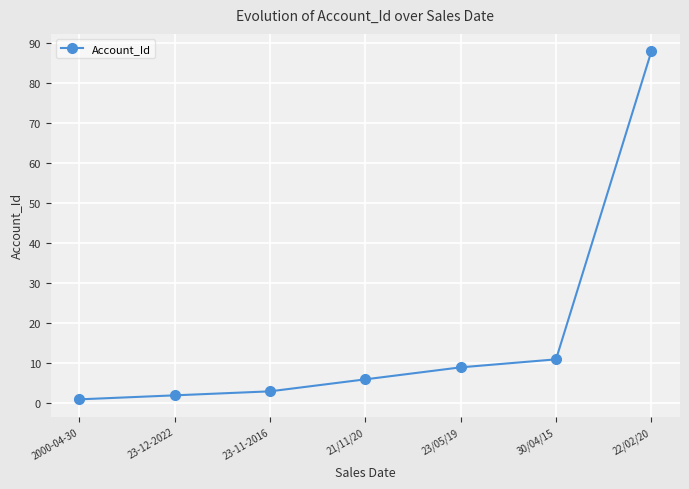

List the labels in order of value, largest first.

22/02/20, 30/04/15, 23/05/19, 21/11/20, 23-11-2016, 23-12-2022, 2000-04-30